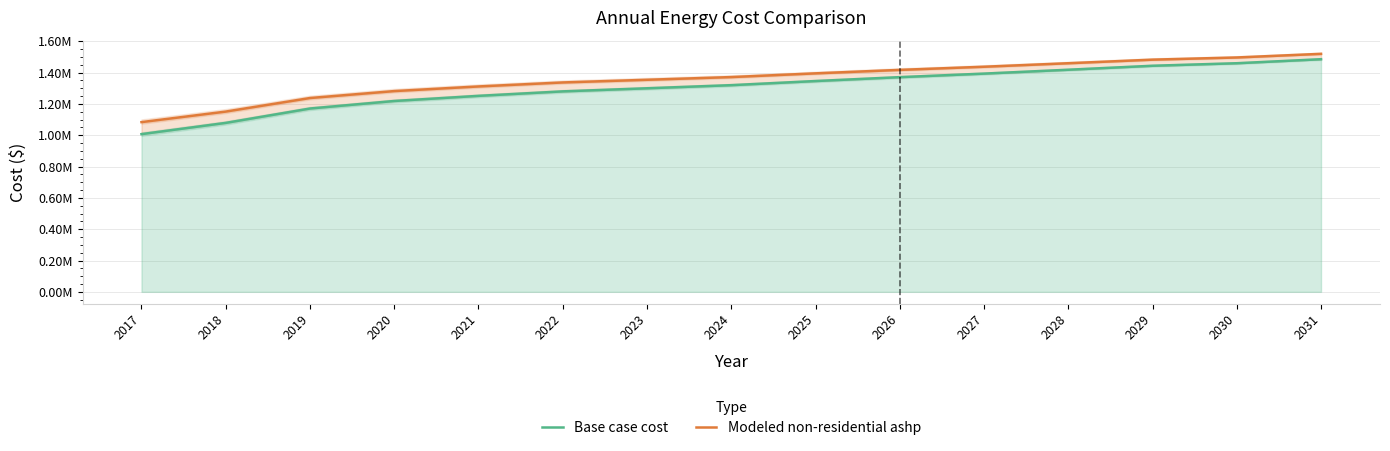

At how many categories does at least one series exceed 1146003?

14